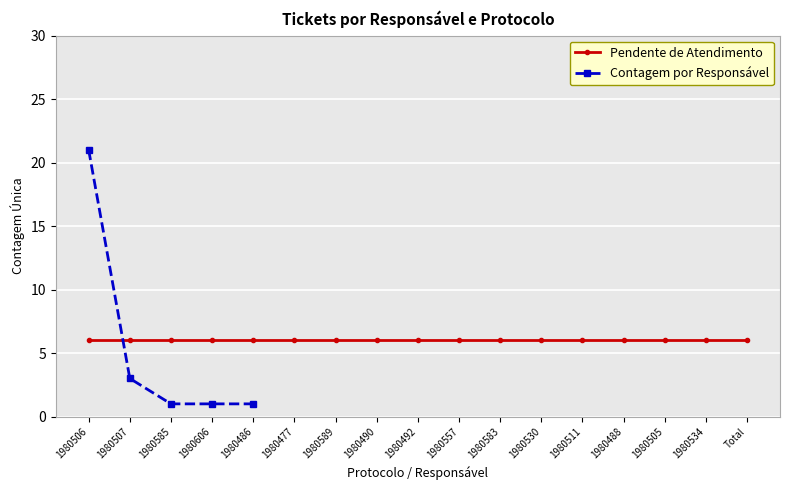

What position from the right is 1980486?

1